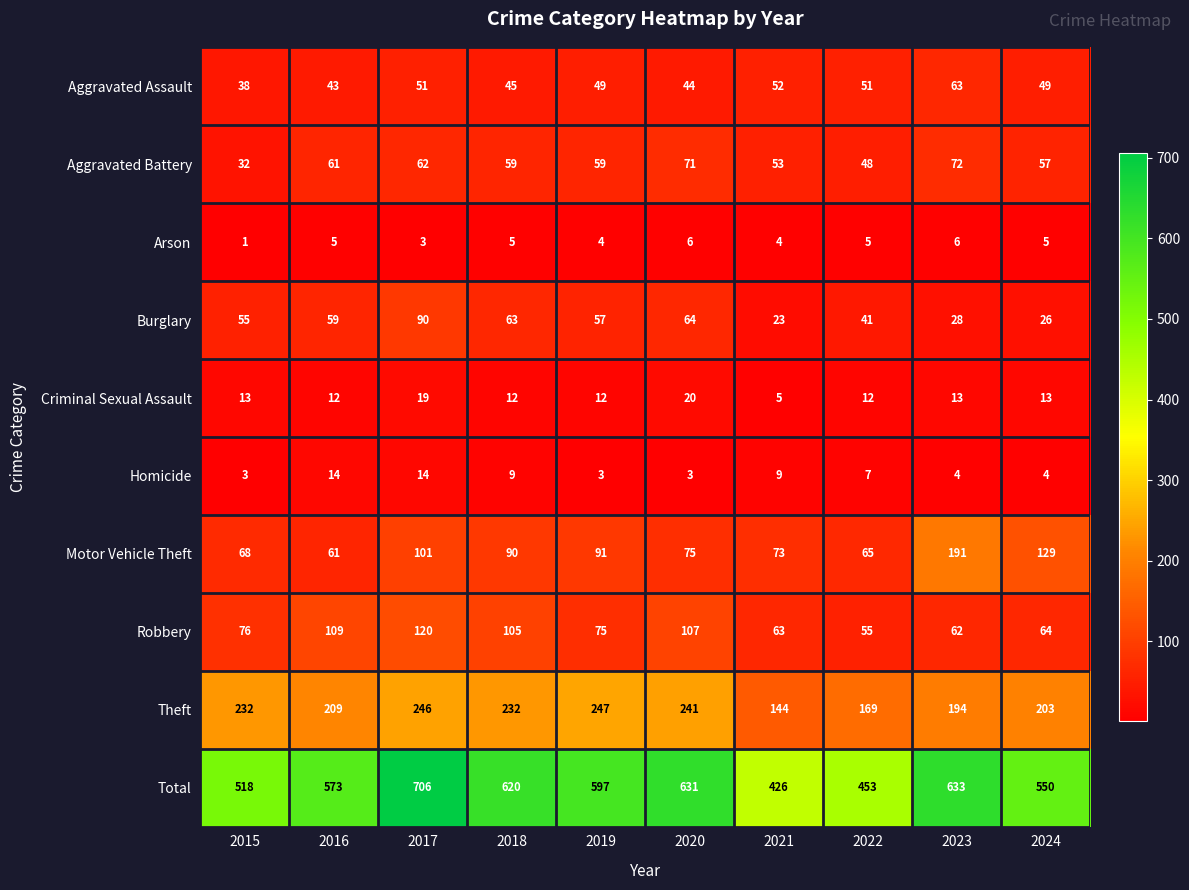

What is the total value across all series at 2020?

1262